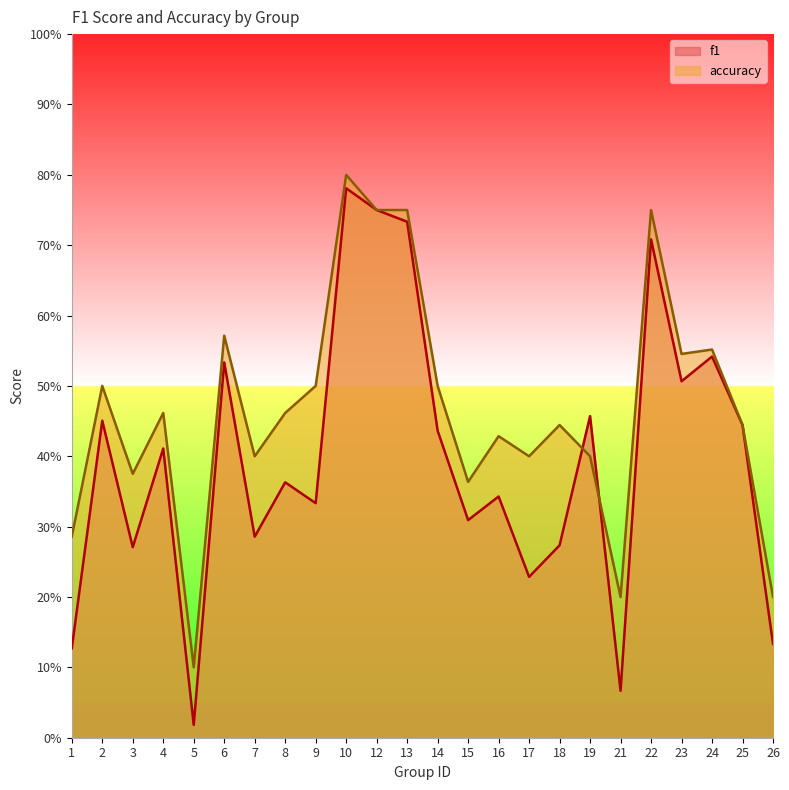

Between 16 and 24, which is larger?

24